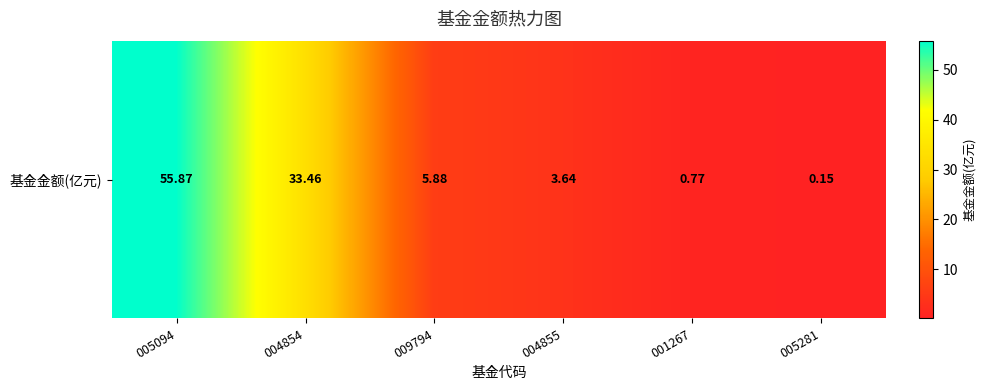

Reading left to right, list all the values displayed in this chart.

55.9	33.5	5.9	3.6	0.8	0.1